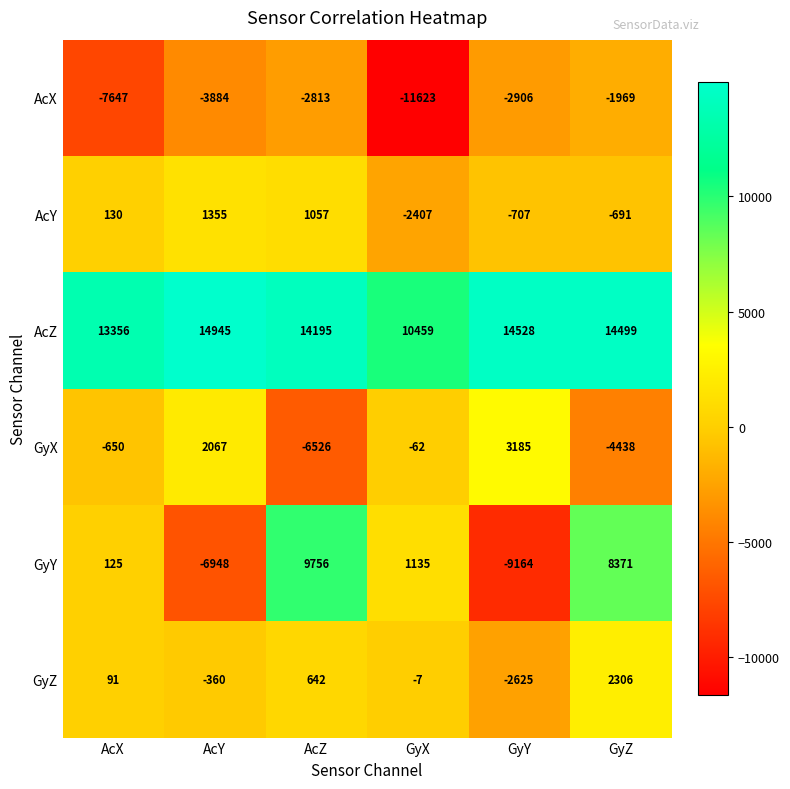

At which category is the sum across all series the highest?

GyZ